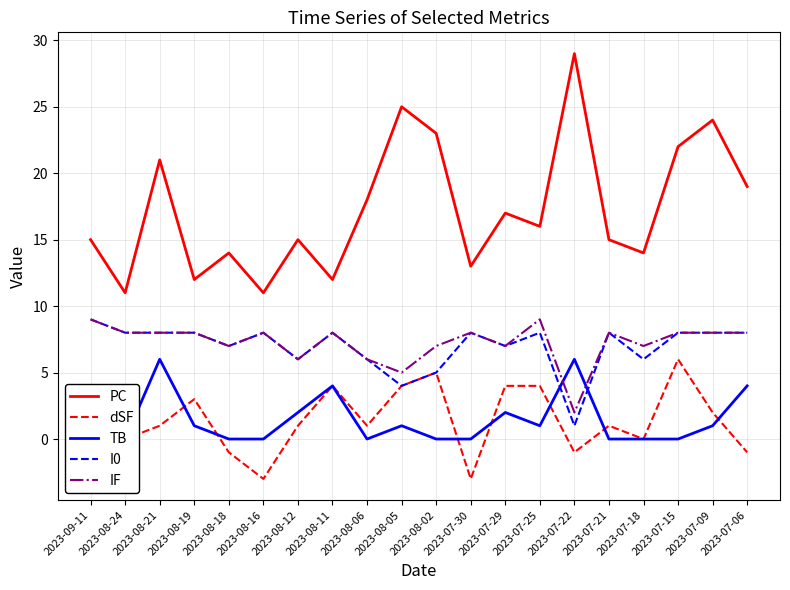

What is the difference between the maximum and minimum values in the IF series?

7